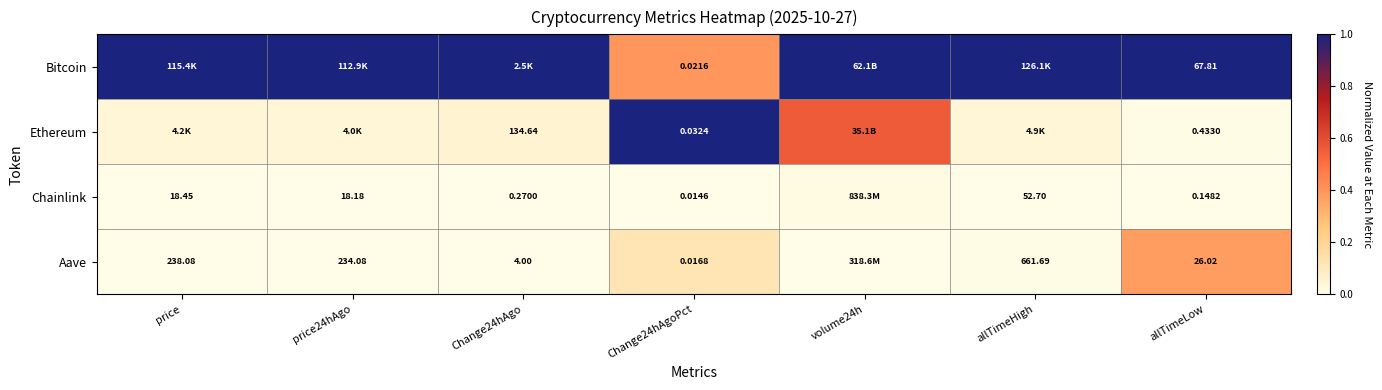

Is the value of Aave at price greater than the value of Chainlink at price24hAgo?

Yes